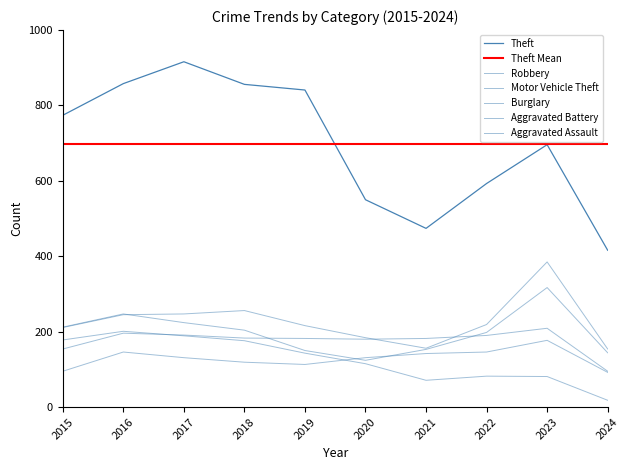

True or false: Theft and Robbery cross at least once.

False